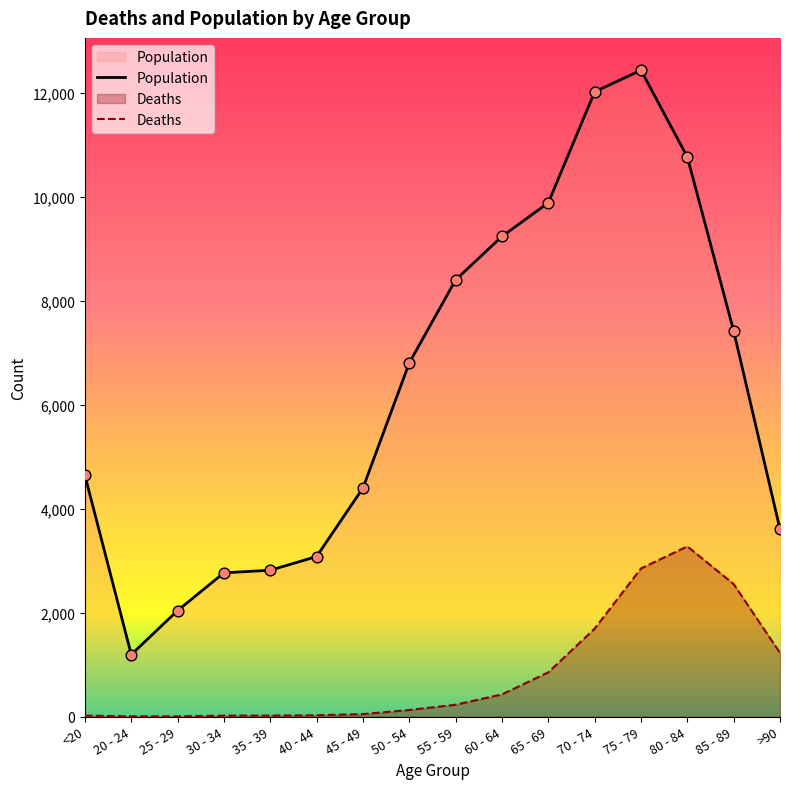

Which series contains the lowest Y value?

Deaths